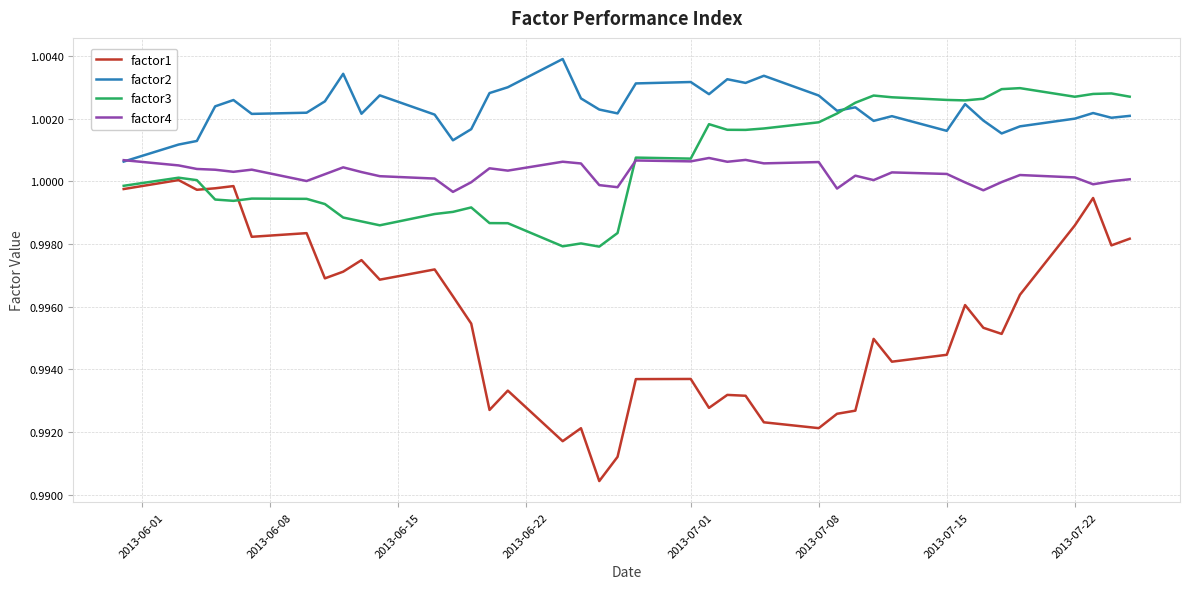

True or false: factor1 has more than 2 points higher than both neighbors.

True